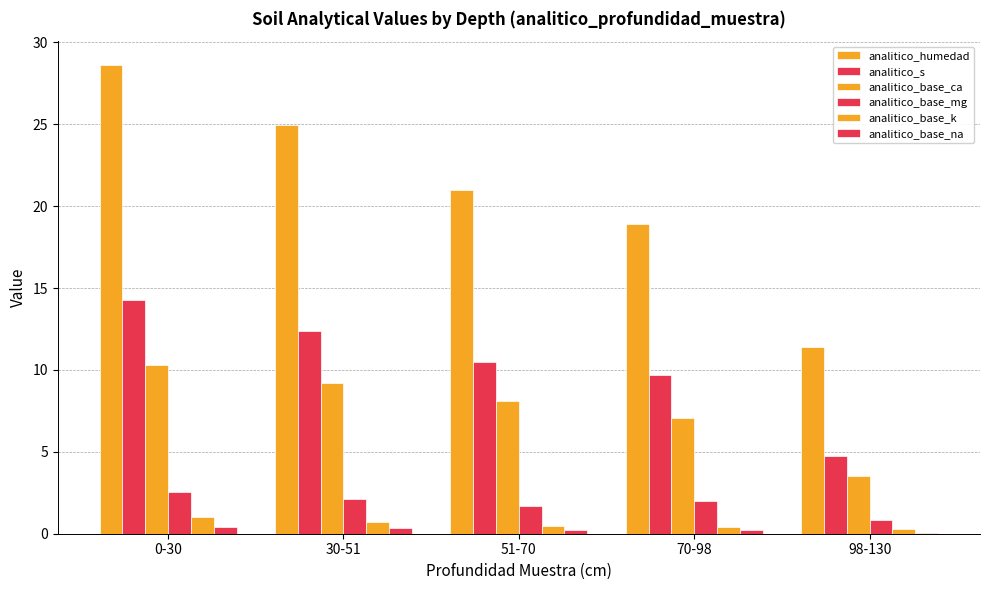

How many data points does each series have?

5